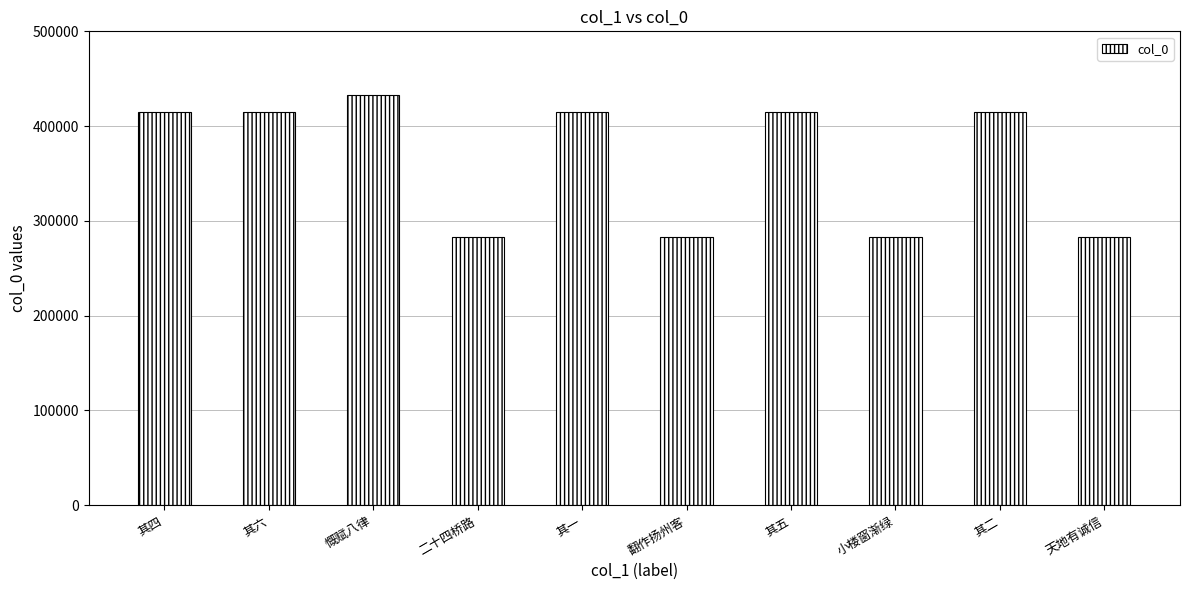

At which category does the chart reach its peak across all series?

慨赋八律